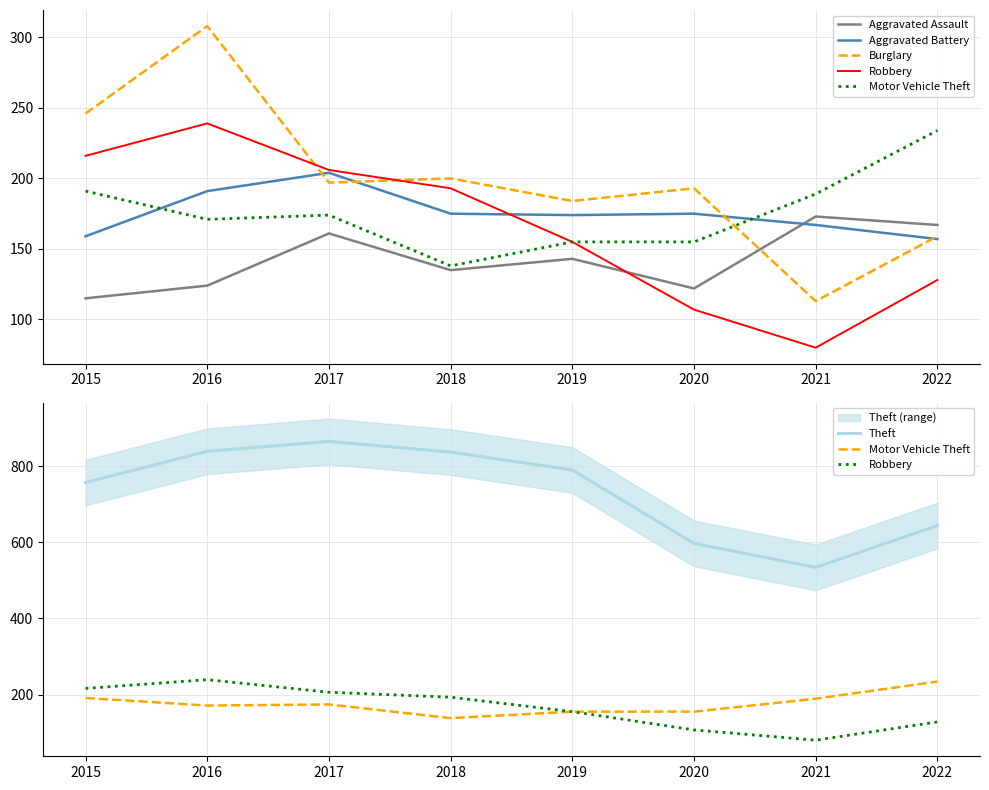

The value of Aggravated Battery at 2015 is 109. True or false?

False